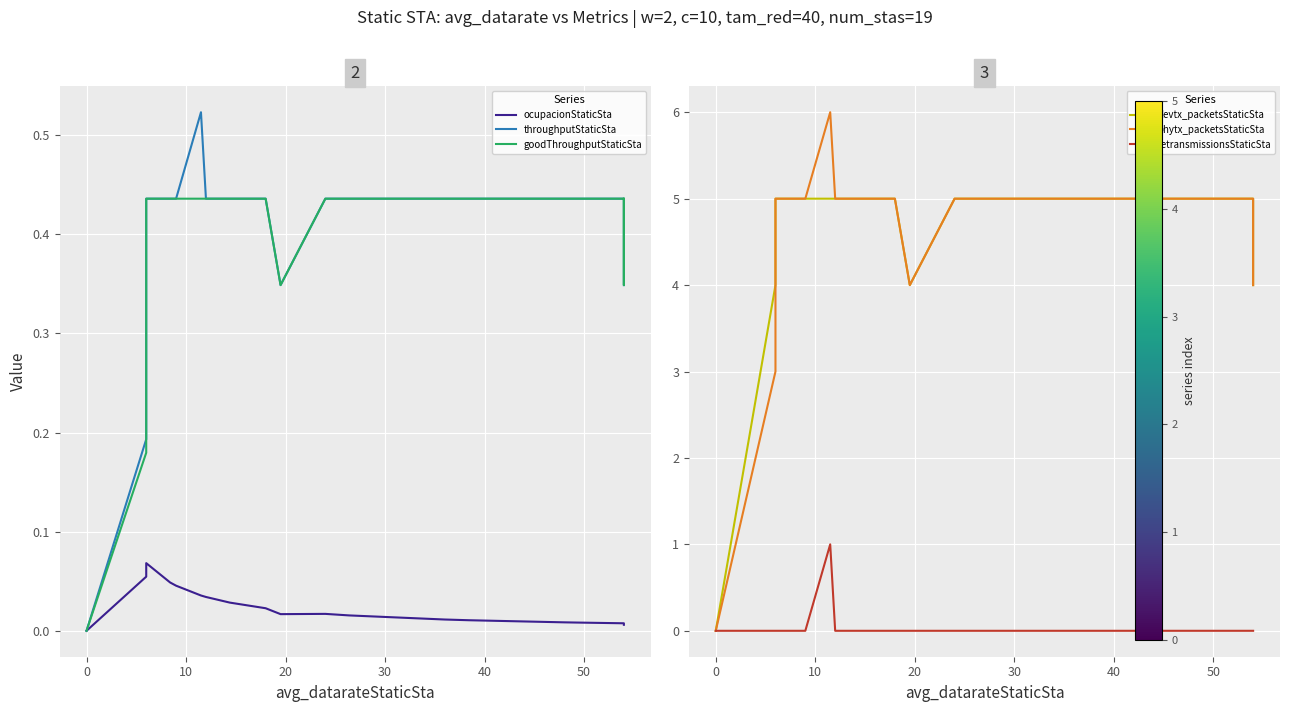

At how many categories does at least one series exceed 3?

18